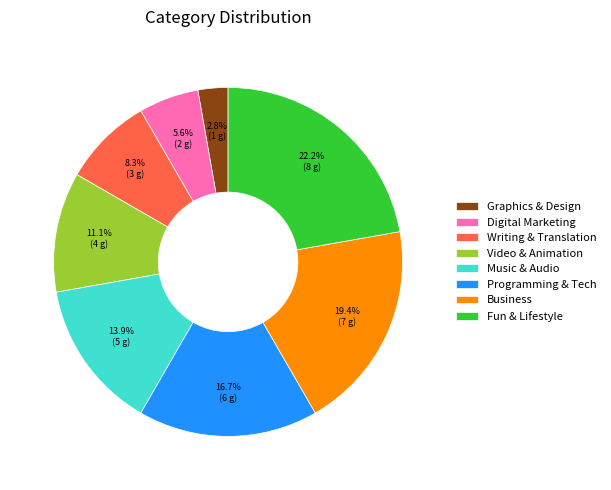

Is there any slice that represents more than half of the pie?

No